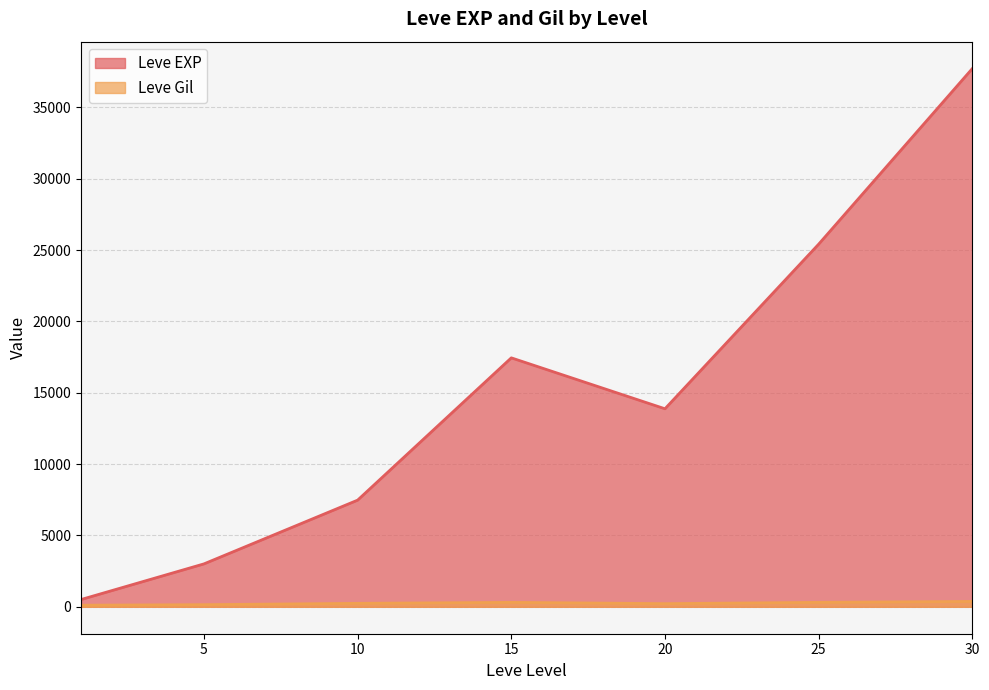

The value of Leve Gil at 1 is 201. True or false?

False